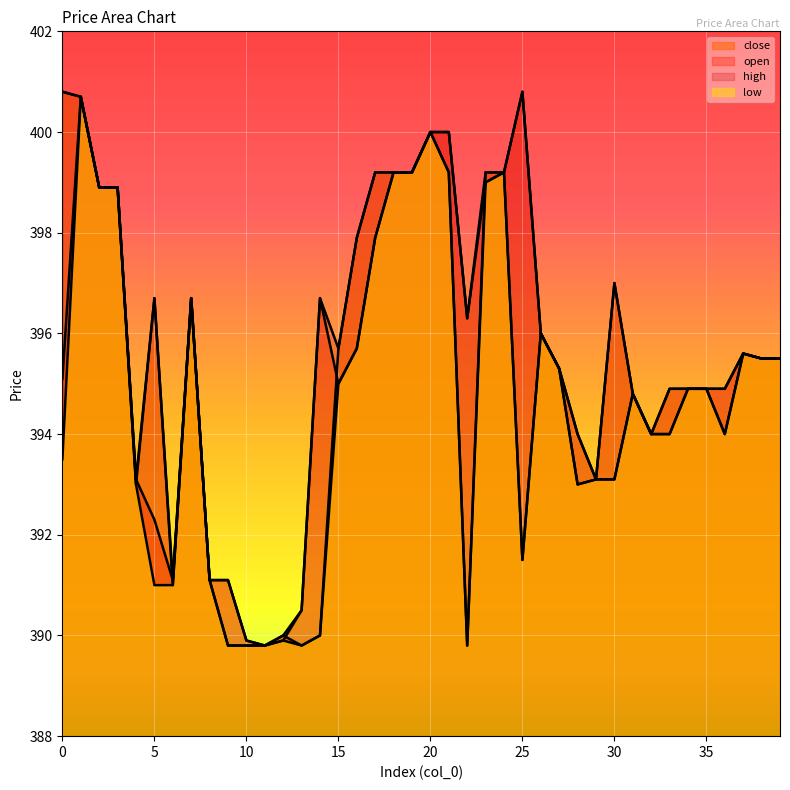

True or false: close and high cross at least once.

False